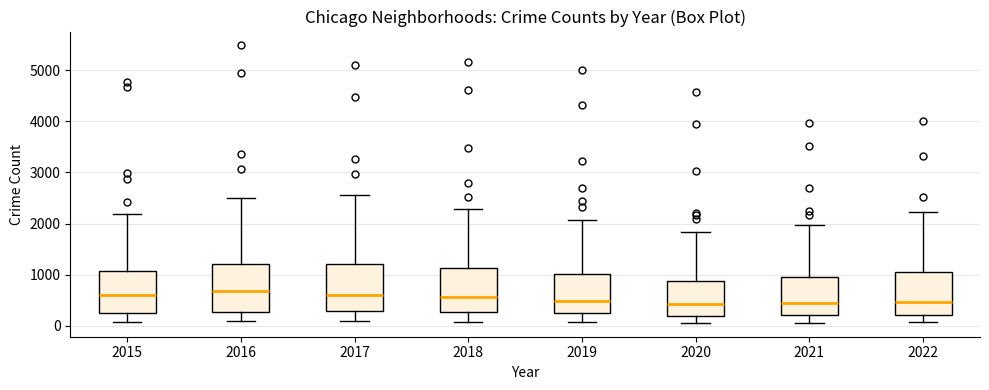

Where is the upper edge of the box at x = 2021 on the y-axis? The values are not printed on the chart, so give them approximately, as read against the axis.

1000